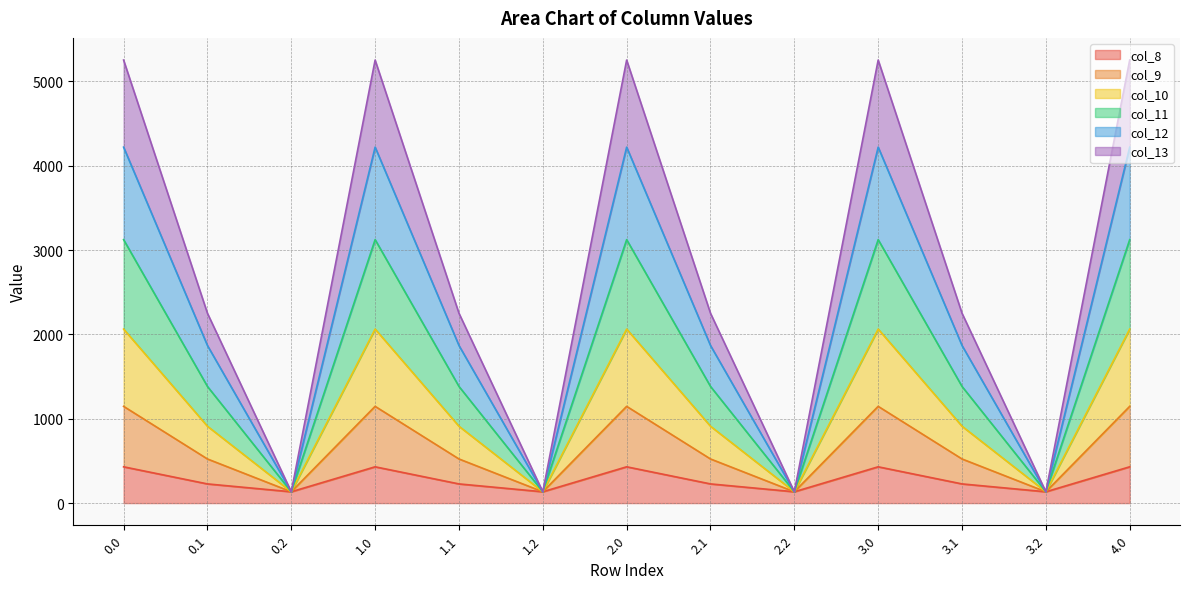

True or false: col_10 has a value of 6981.1 at 0.0.

False